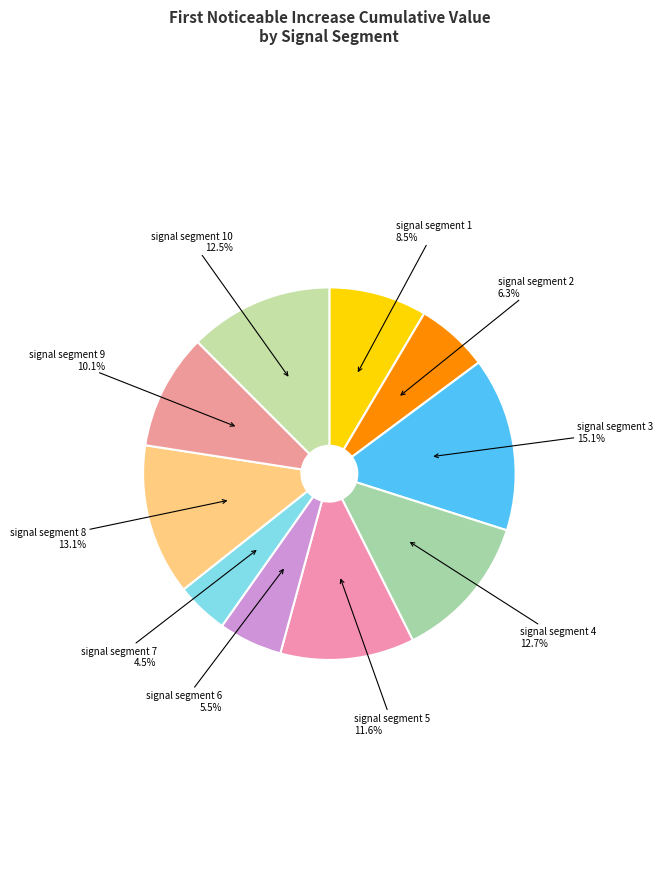

Does signal segment 8 account for over 50% of the chart?

No